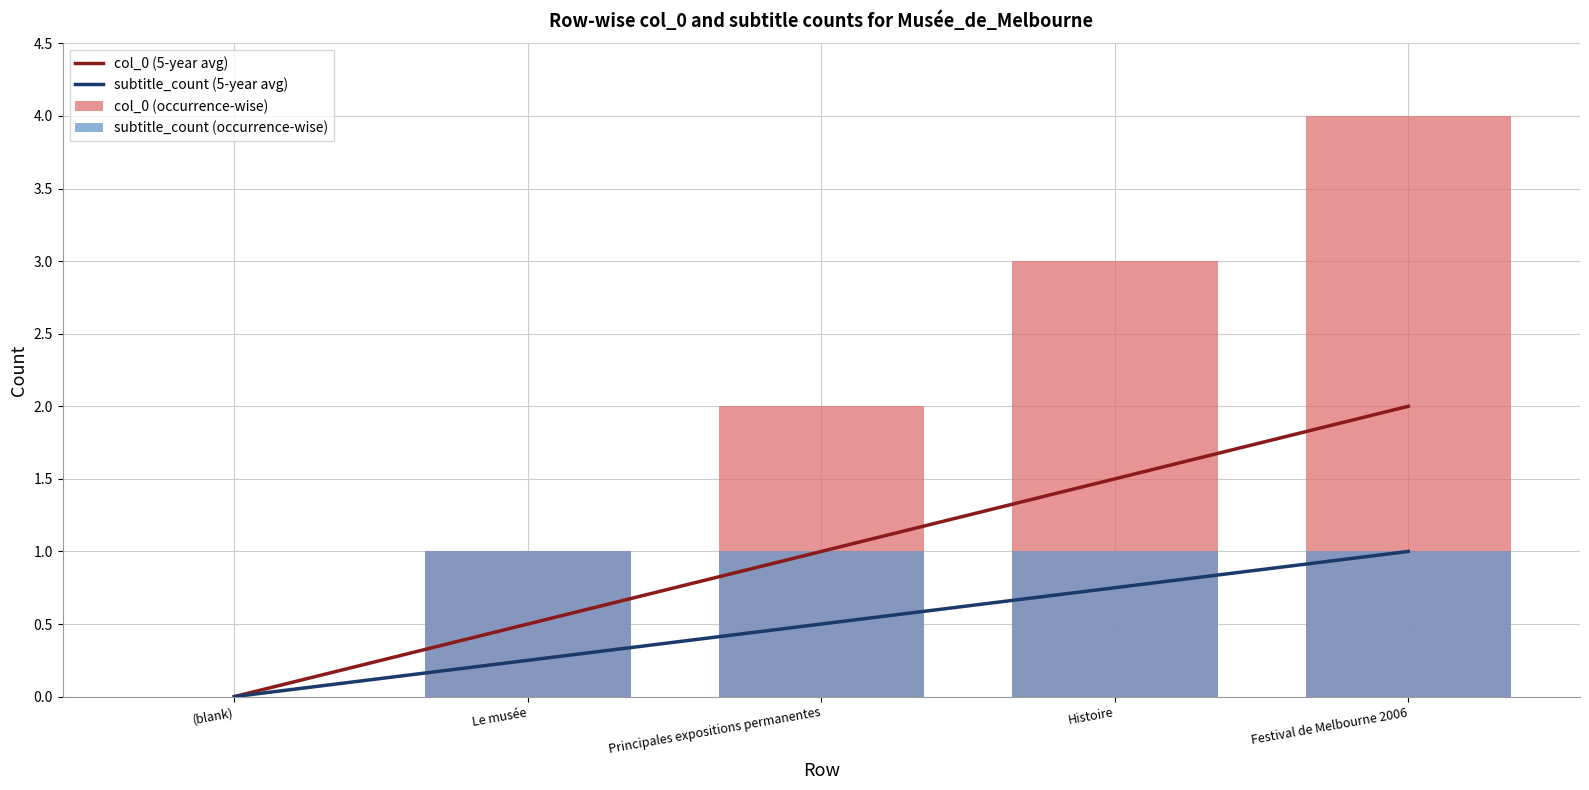

What are all the series names shown in the legend?

col_0 (5-year avg), subtitle_count (5-year avg), col_0 (occurrence-wise), subtitle_count (occurrence-wise)